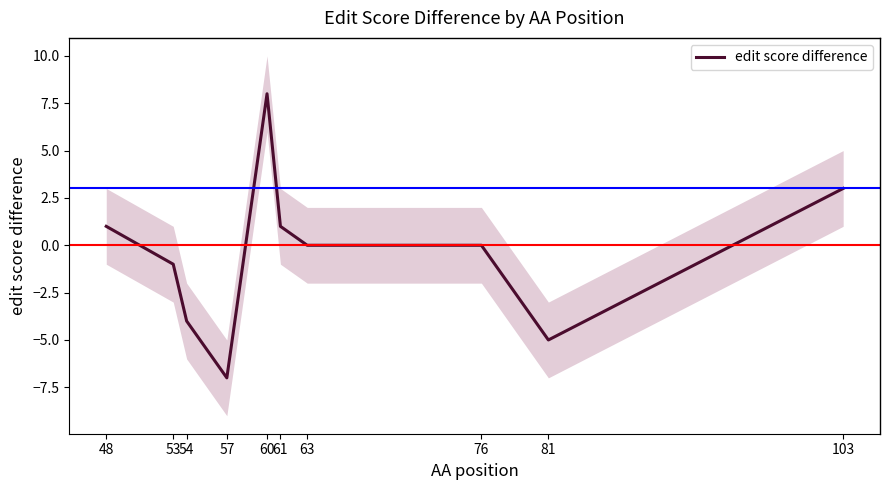

What is the smallest value displayed?

-7